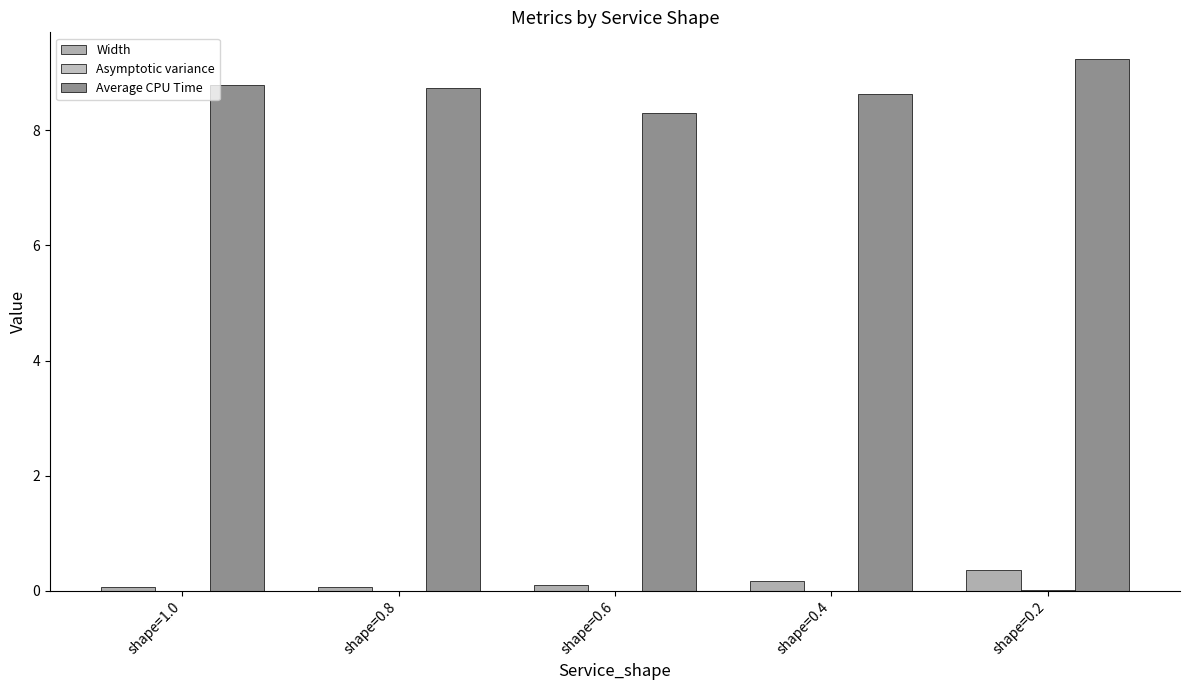

At how many categories does at least one series exceed 0?

5